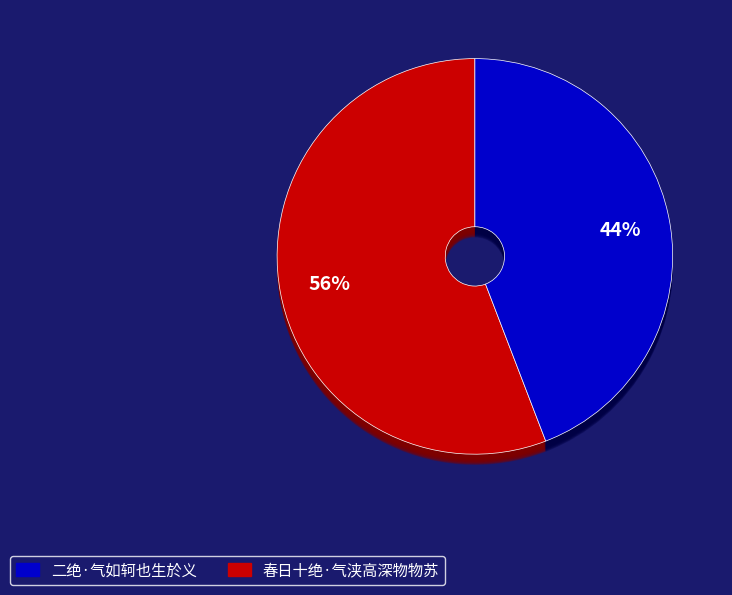

True or false: 春日十绝·气浃高深物物苏 accounts for 56% of the total.

True